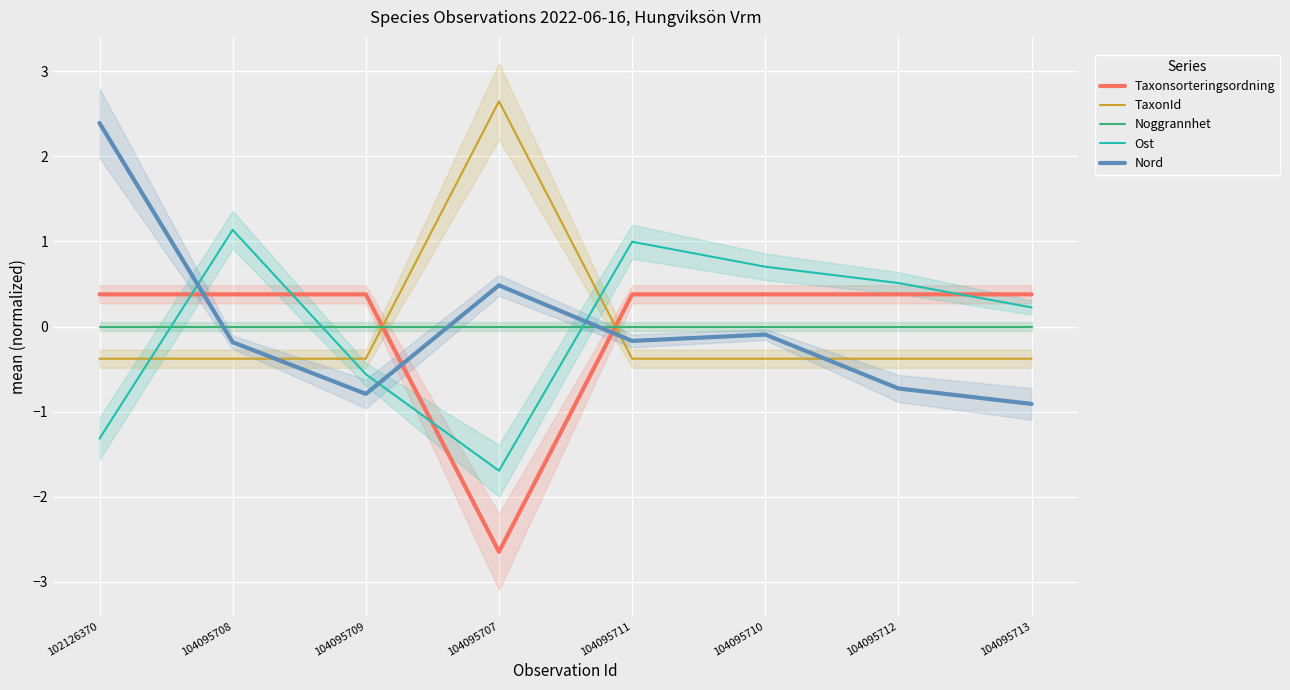

Where is Ost nearest to the value 0?

104095713